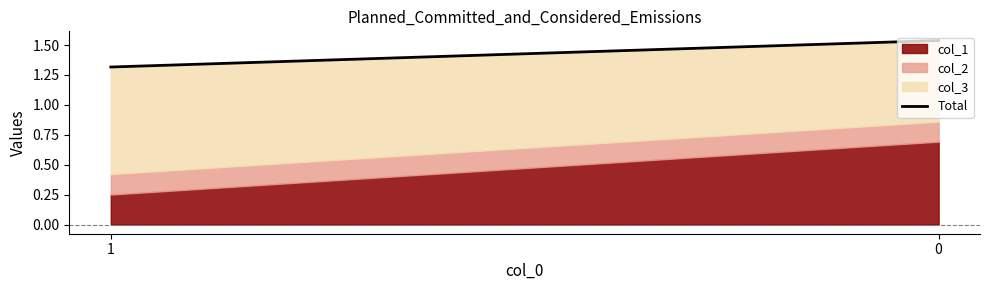

Reading left to right, transcribe all the data shown in this chart.

1.3	1.5